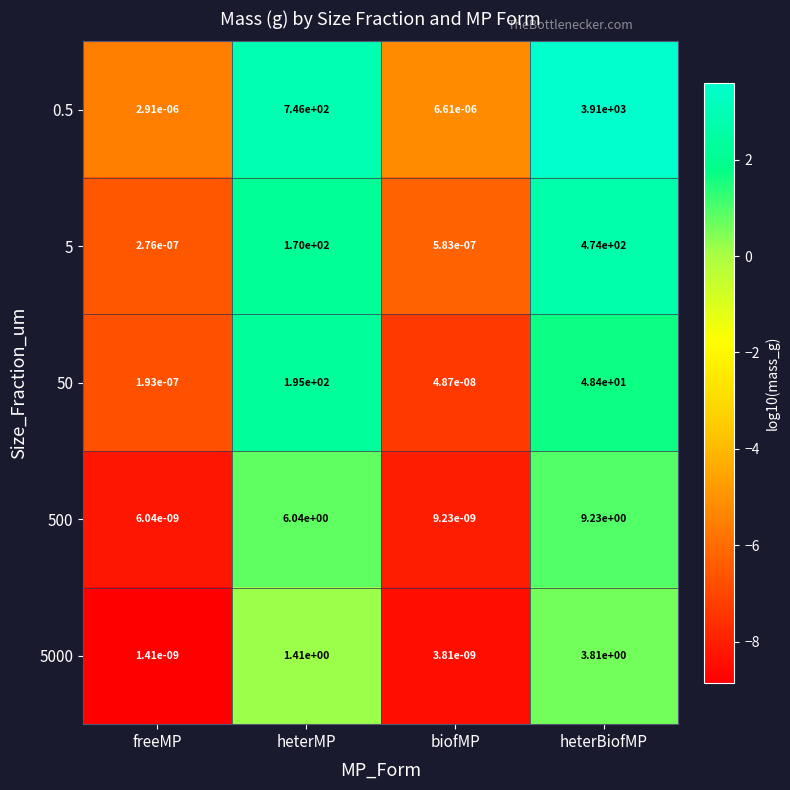

Where does the 500 series first go above 6?

heterMP